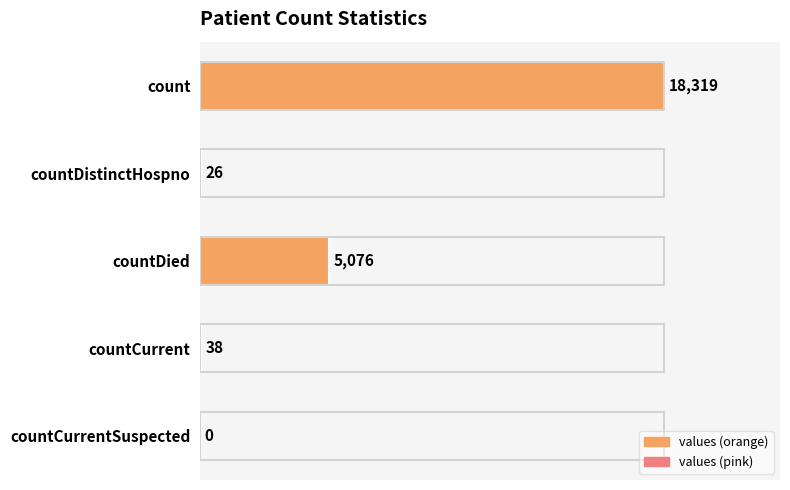

How many bars are there in total?

5